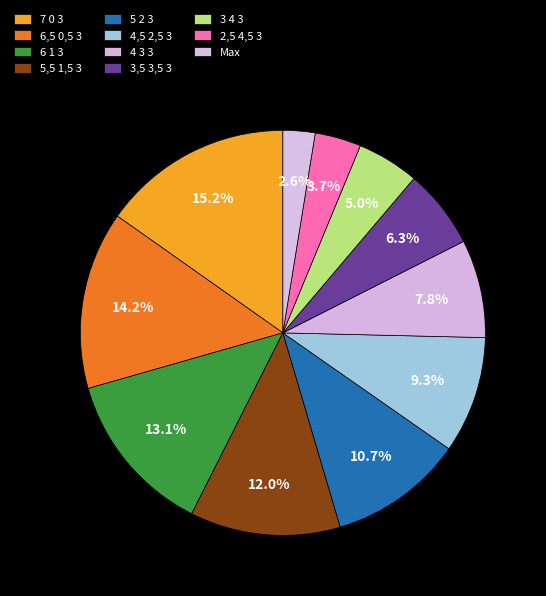

Rank the categories by value from lowest to highest.

Max, 2,5 4,5 3, 3 4 3, 3,5 3,5 3, 4 3 3, 4,5 2,5 3, 5 2 3, 5,5 1,5 3, 6 1 3, 6,5 0,5 3, 7 0 3